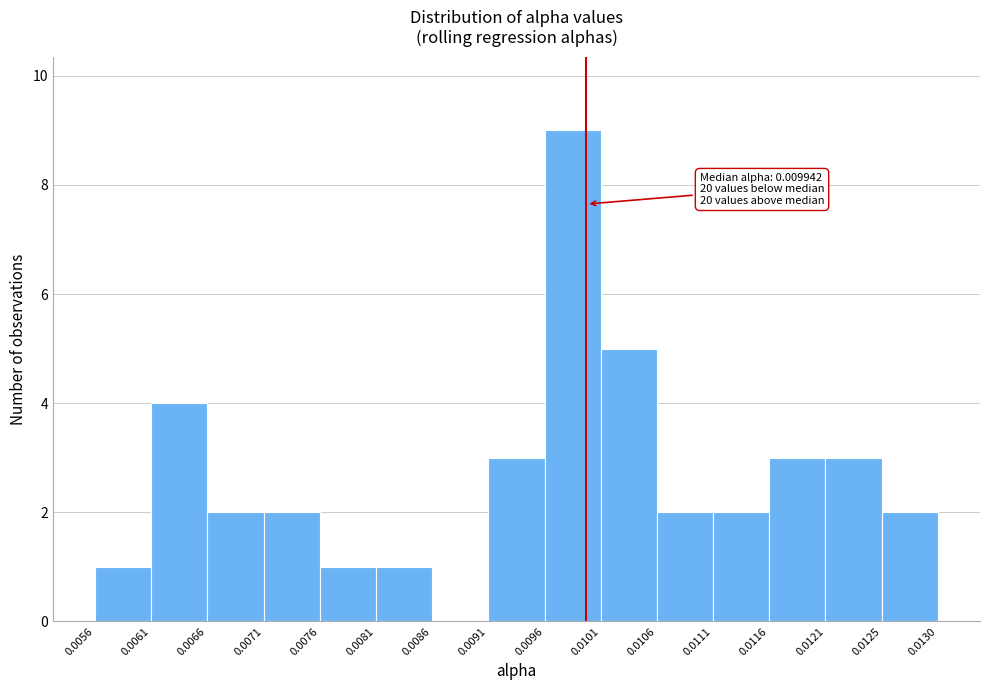

Which range on the x-axis has the tallest bar?

0.0096 to 0.0101